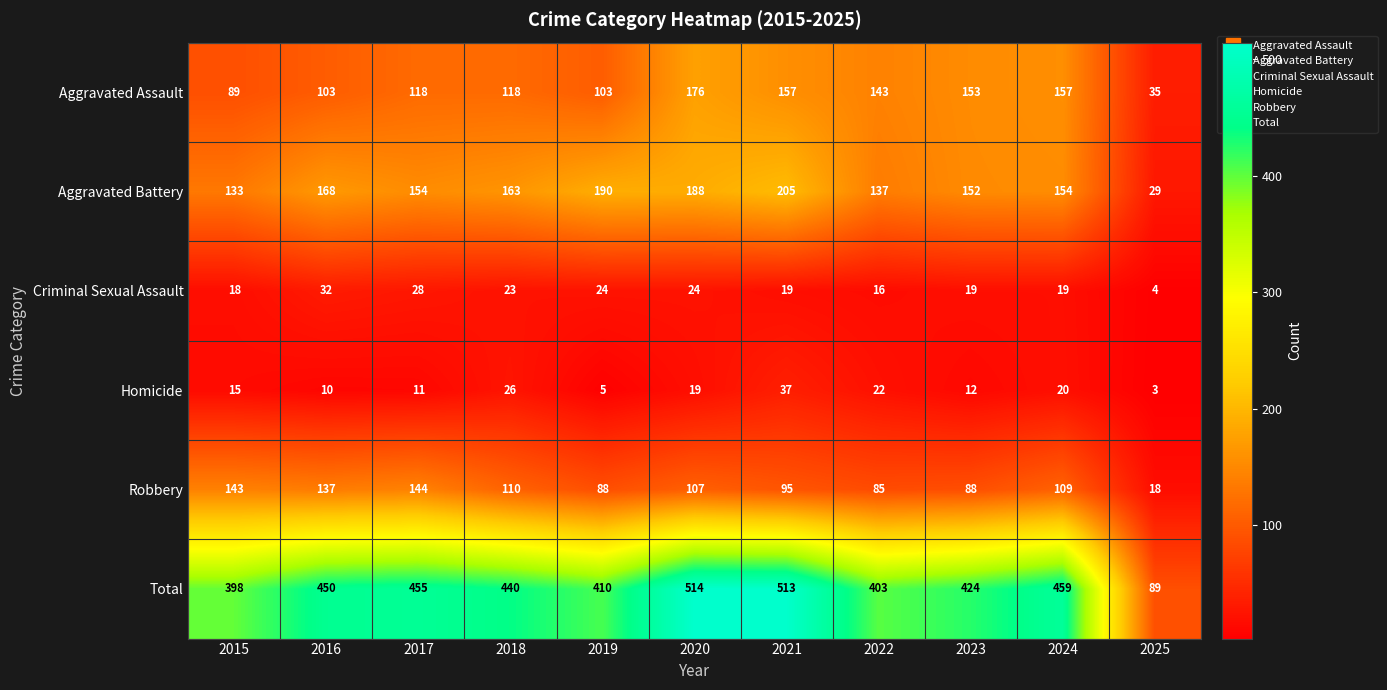

Rank the series at 2021 from lowest to highest value.

Criminal Sexual Assault, Homicide, Robbery, Aggravated Assault, Aggravated Battery, Total